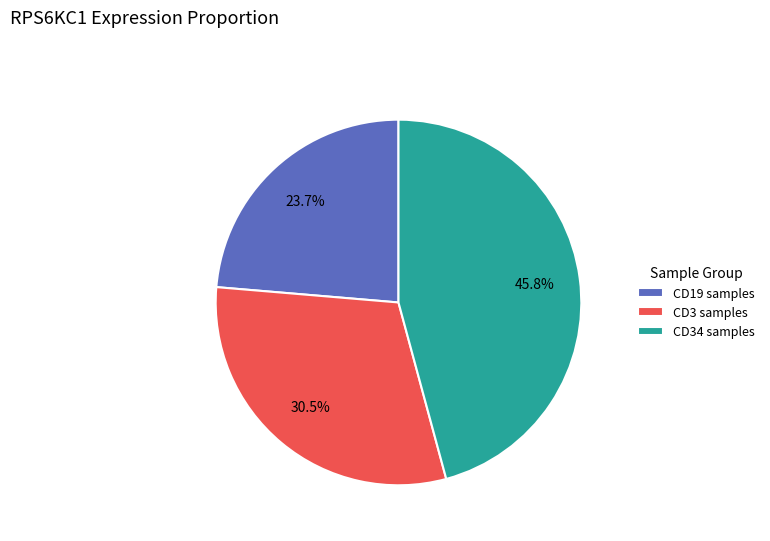

Which slice is the largest?

CD34 samples